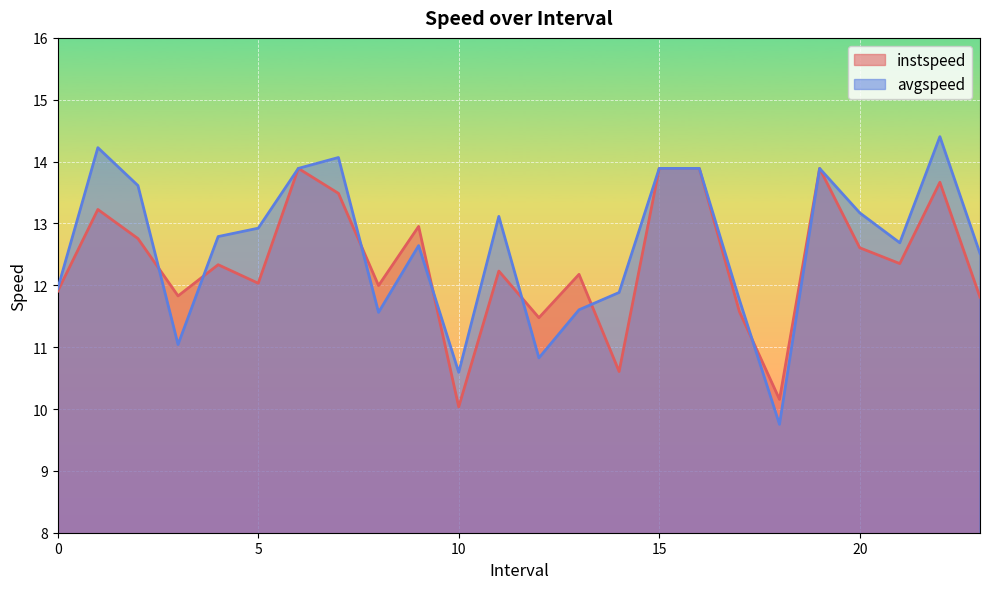

What are all the series names shown in the legend?

instspeed, avgspeed